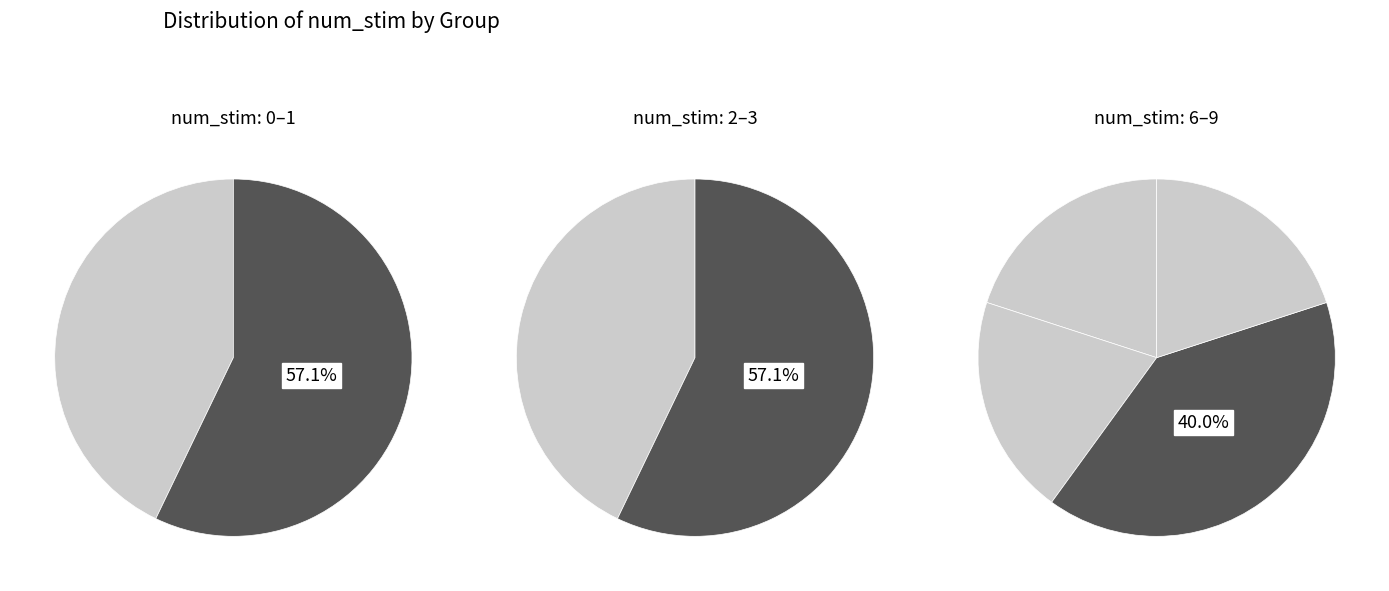

Combined, do 8 and 2 account for over 50%?

No